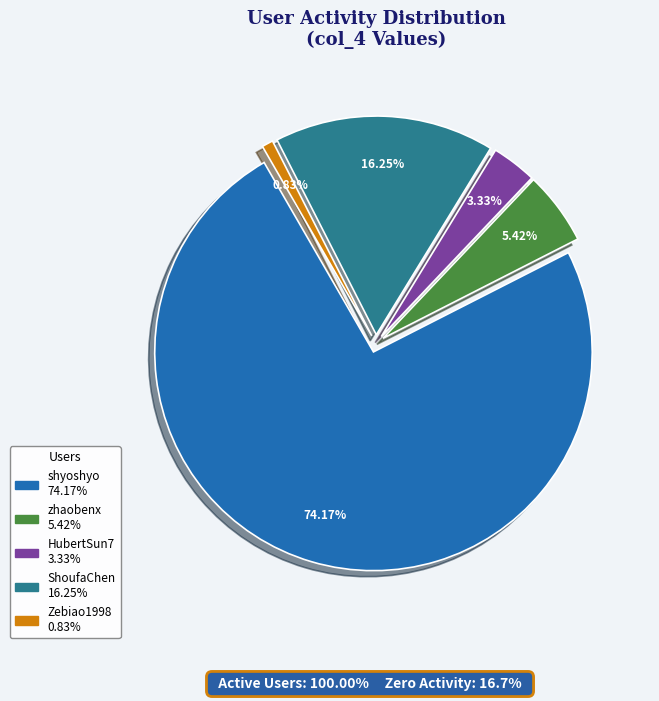

What portion of the pie excludes Miketorin?

100.0%